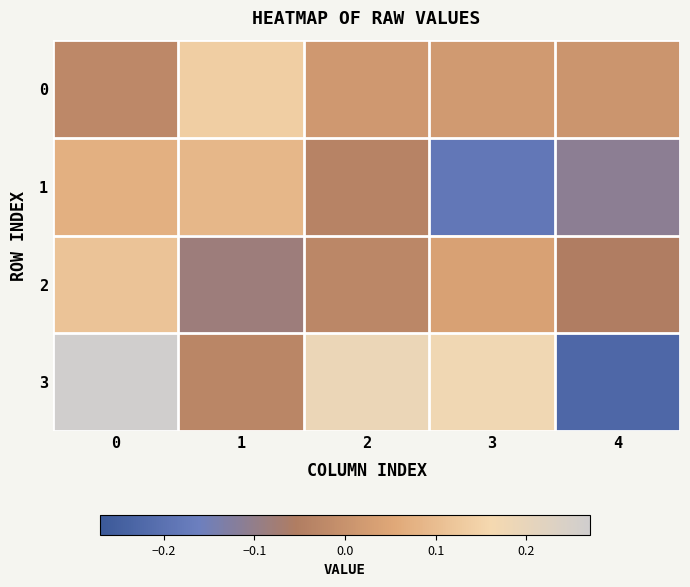

How many data points does each series have?

5